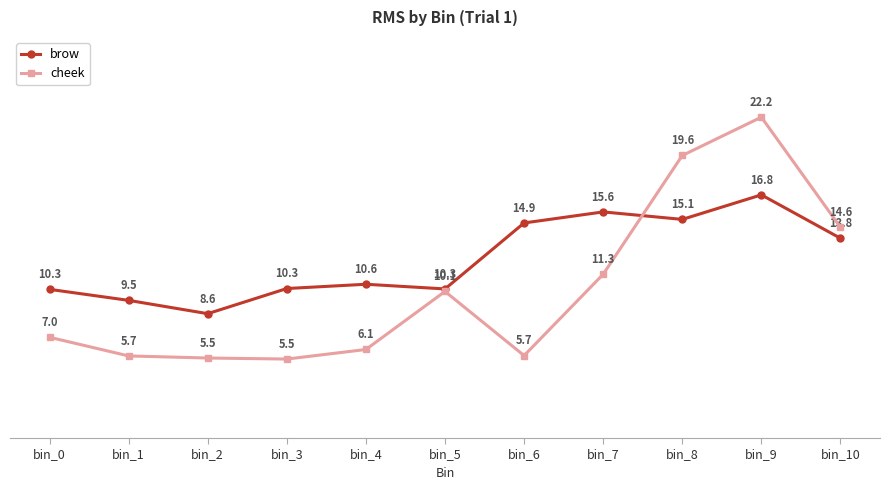

What is the approximate value of cheek at bin_5?

10.1